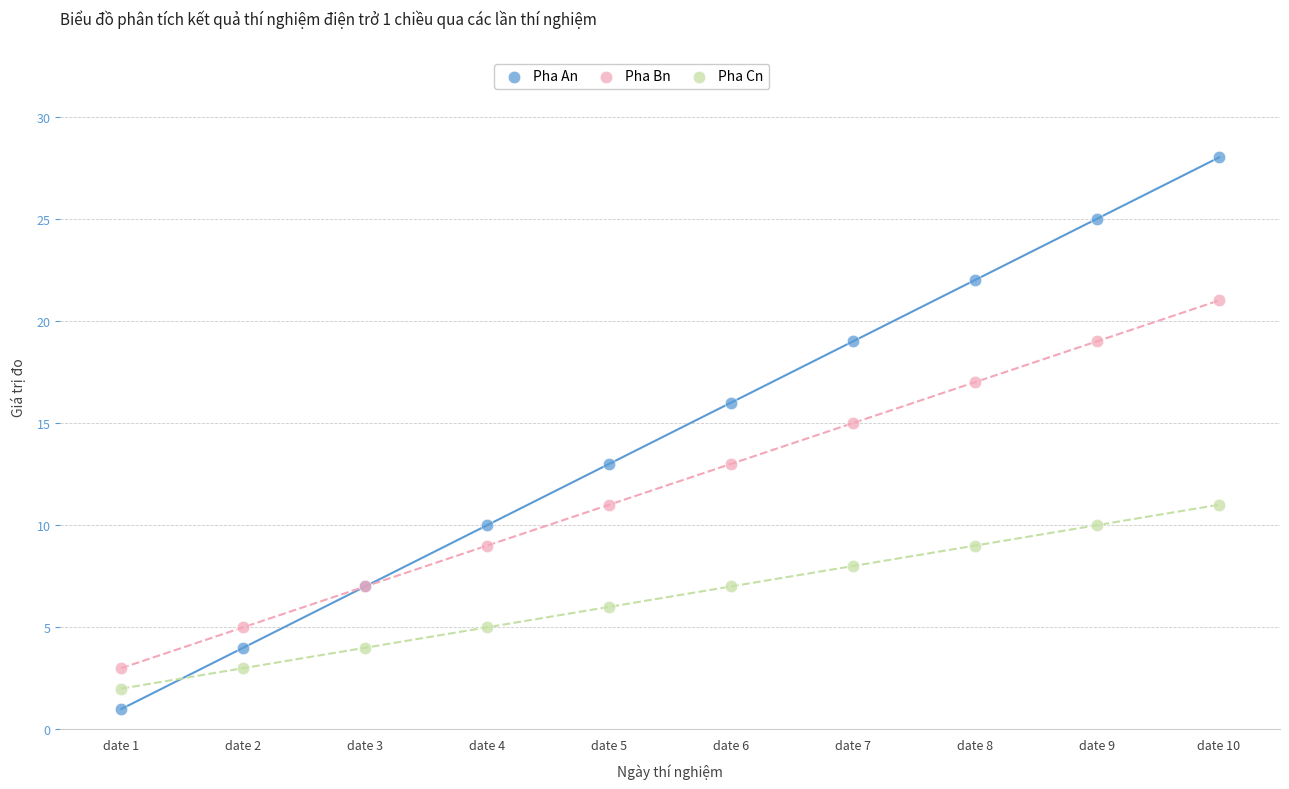

Which series contains the highest Y value?

Pha An